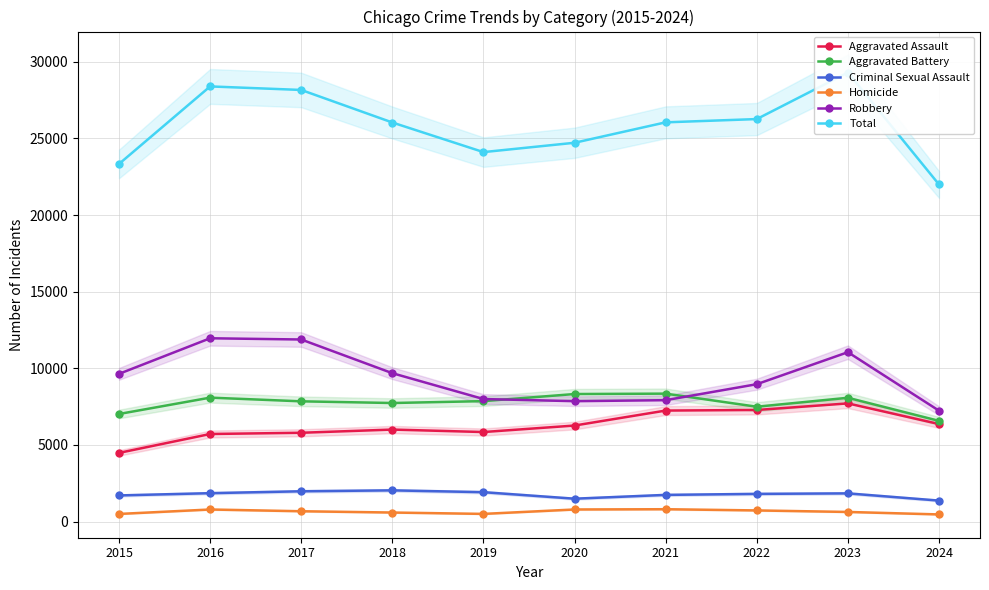

The Aggravated Assault series shows 6559 at 2015. True or false?

False